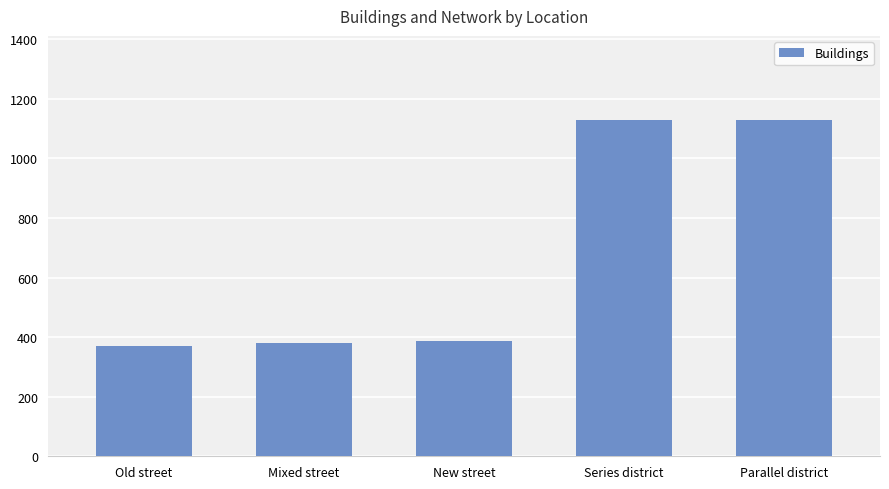

What value does the data have at Series district?

1128.9